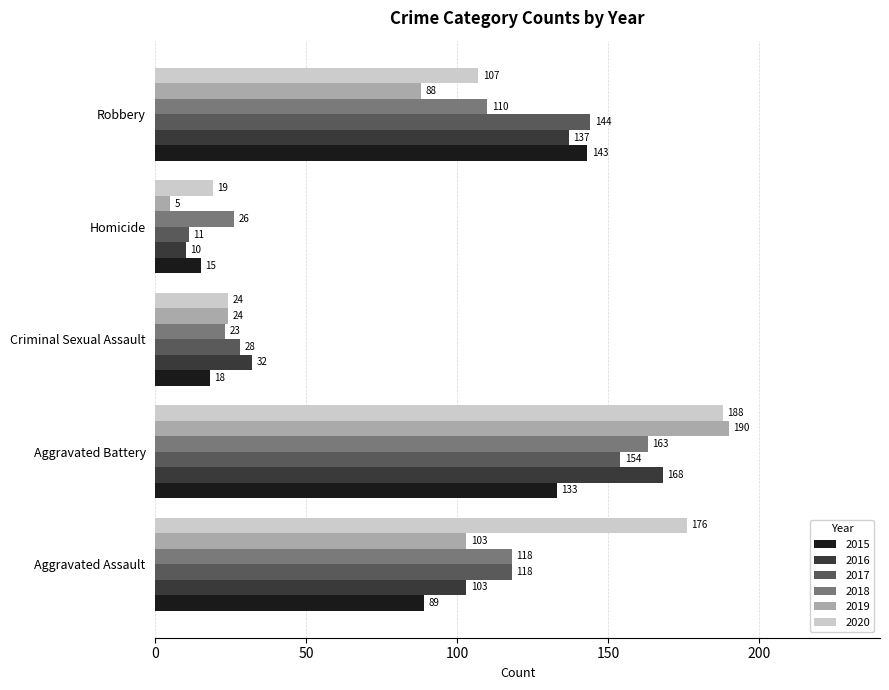

Where is 2018 nearest to the value 93?

Robbery